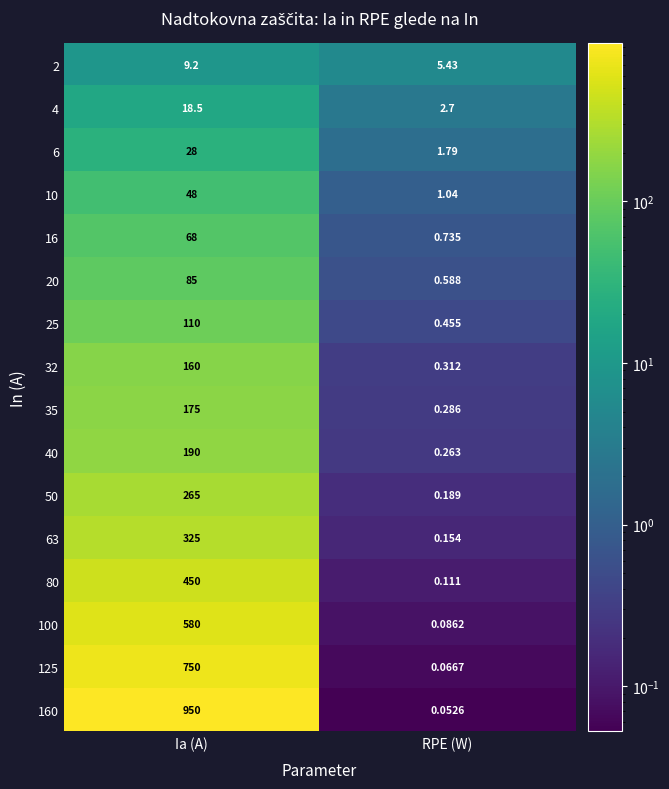

At which category does the chart reach its minimum across all series?

RPE (W)